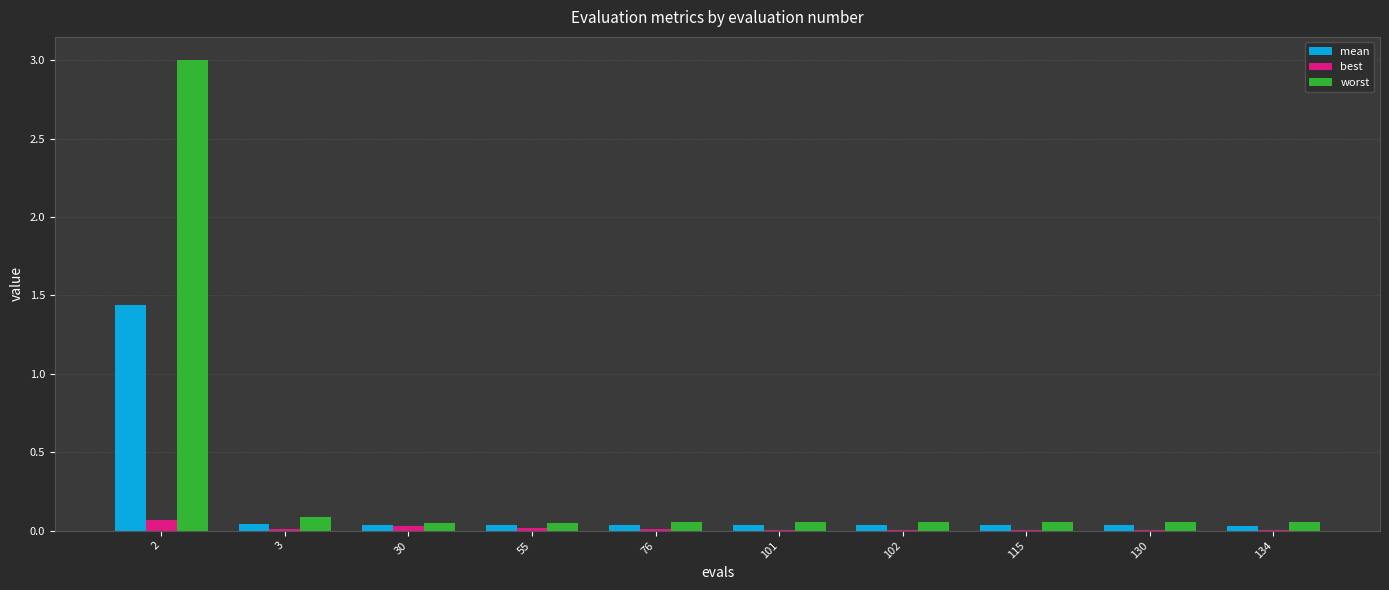

Which series has the largest total across all categories?

worst